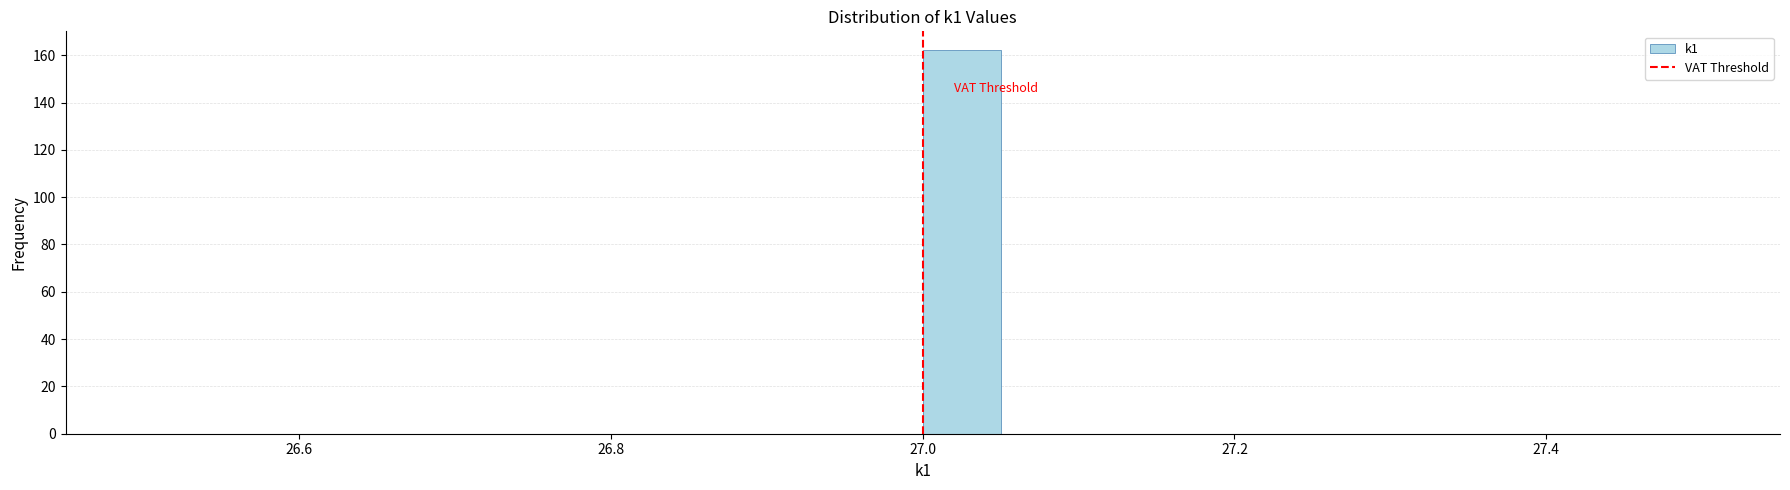

Around what value on the x-axis is the tallest bar? Give the approximate position of its centre, as read against the axis.

27.02